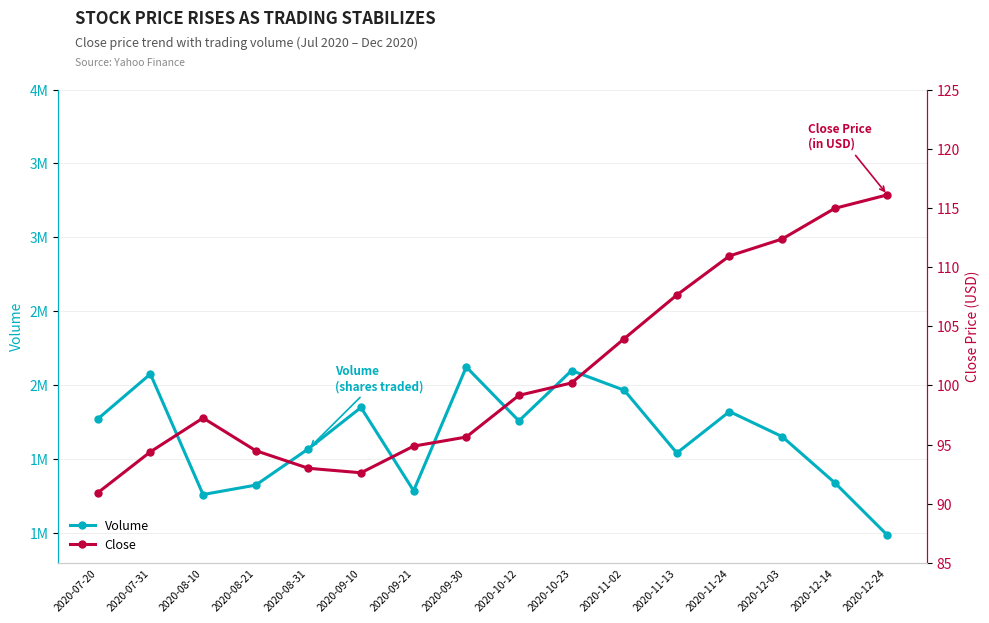

Reading left to right, extract all data points from this chart.

Volume: 1773400.0	2077200.0	1262500.0	1326200.0	1571400.0	1850800.0	1288300.0	2124600.0	1760200.0	2100300.0	1967800.0	1543200.0	1823400.0	1654200.0	1342100.0	987600.0
Close: 90.9	94.4	97.2	94.5	93.0	92.6	94.9	95.6	99.2	100.2	104.0	107.6	110.9	112.4	115.0	116.1